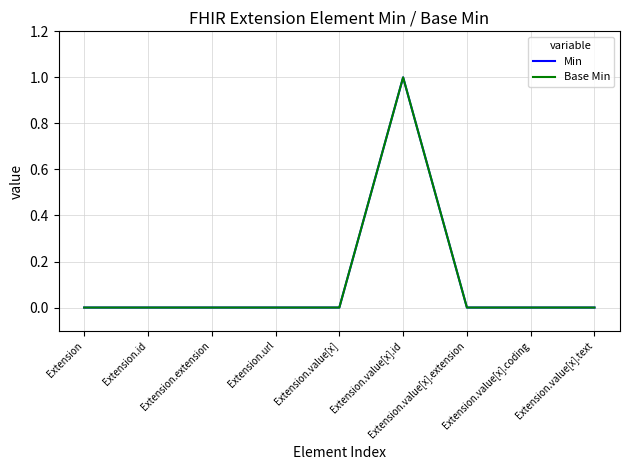

What is the greatest value displayed?

1